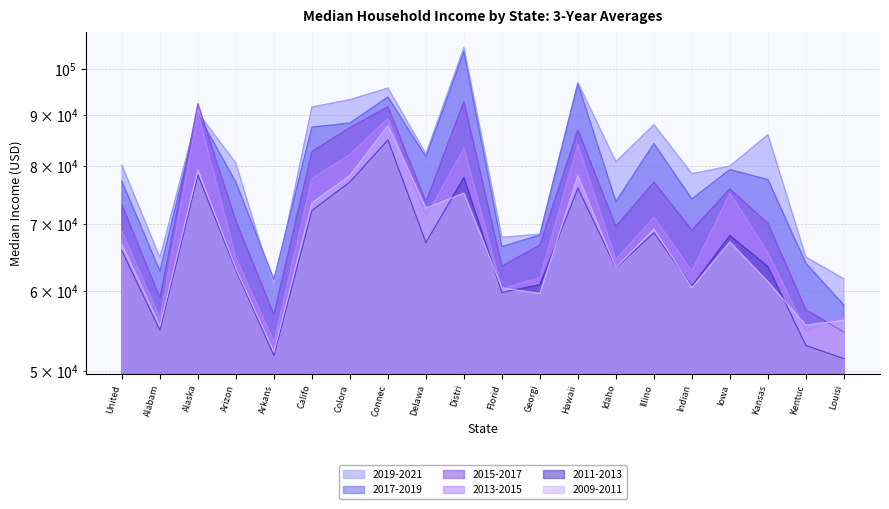

What is the highest value of the 2013-2015 series?

90510